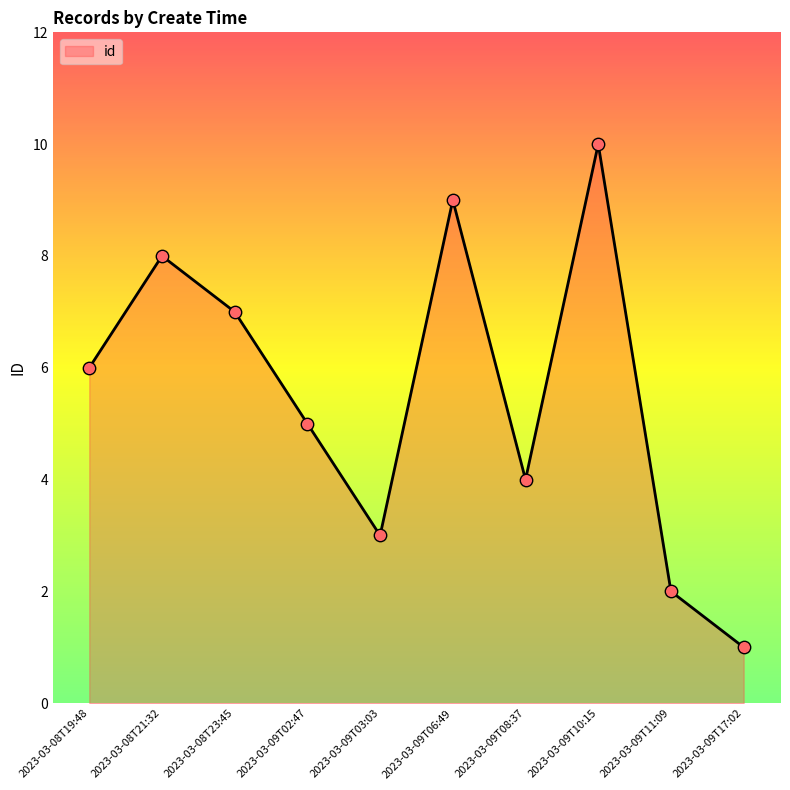

Between 2023-03-08T21:32 and 2023-03-09T02:47, which is larger?

2023-03-08T21:32